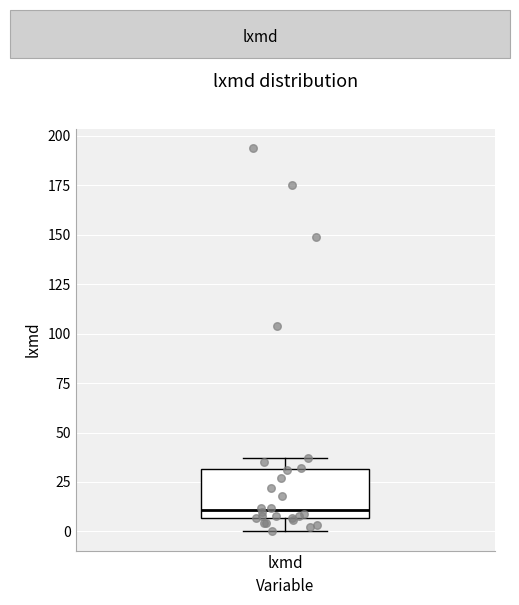

Where does the upper whisker of the box for lxmd end on the y-axis? The values are not printed on the chart, so give them approximately, as read against the axis.

35